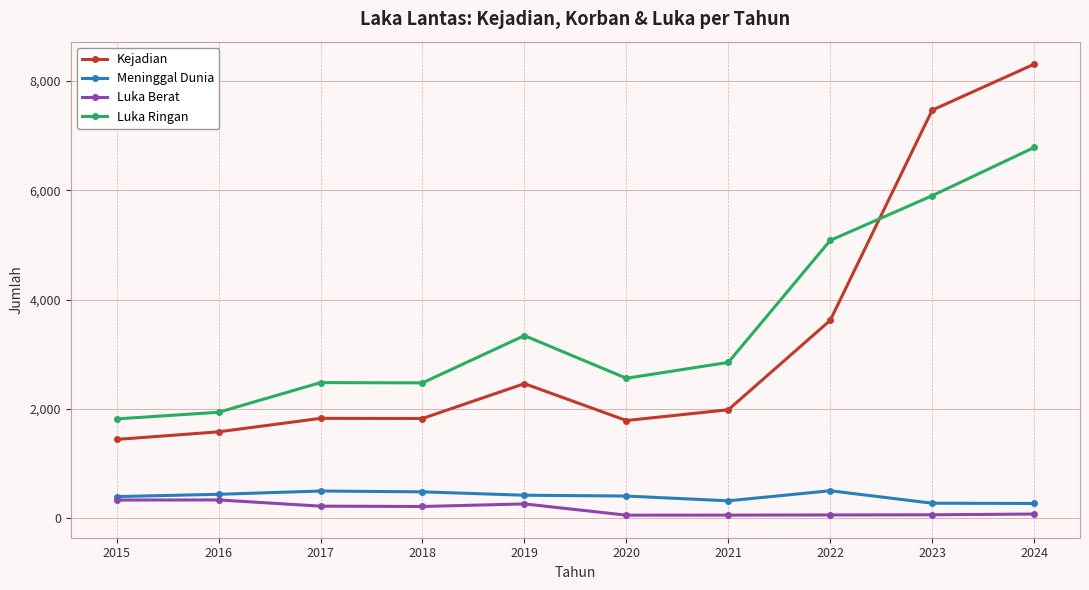

What is the minimum value for Luka Ringan?

1817